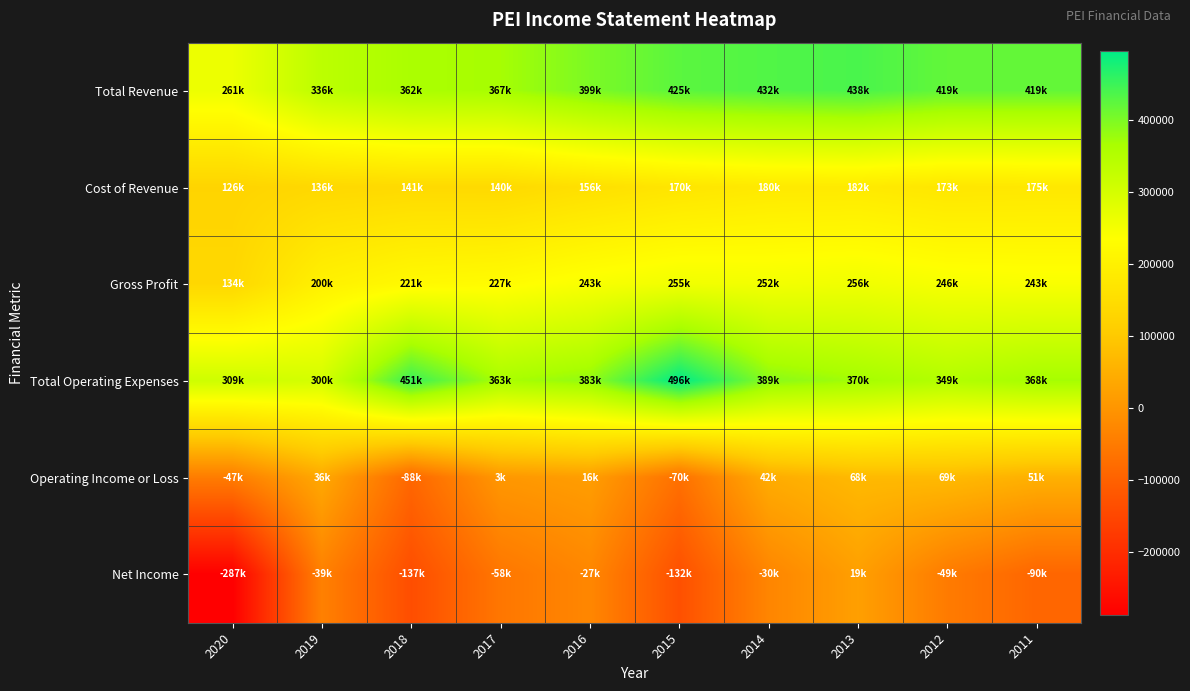

Which has a higher value, 2014 or 2011?

2014